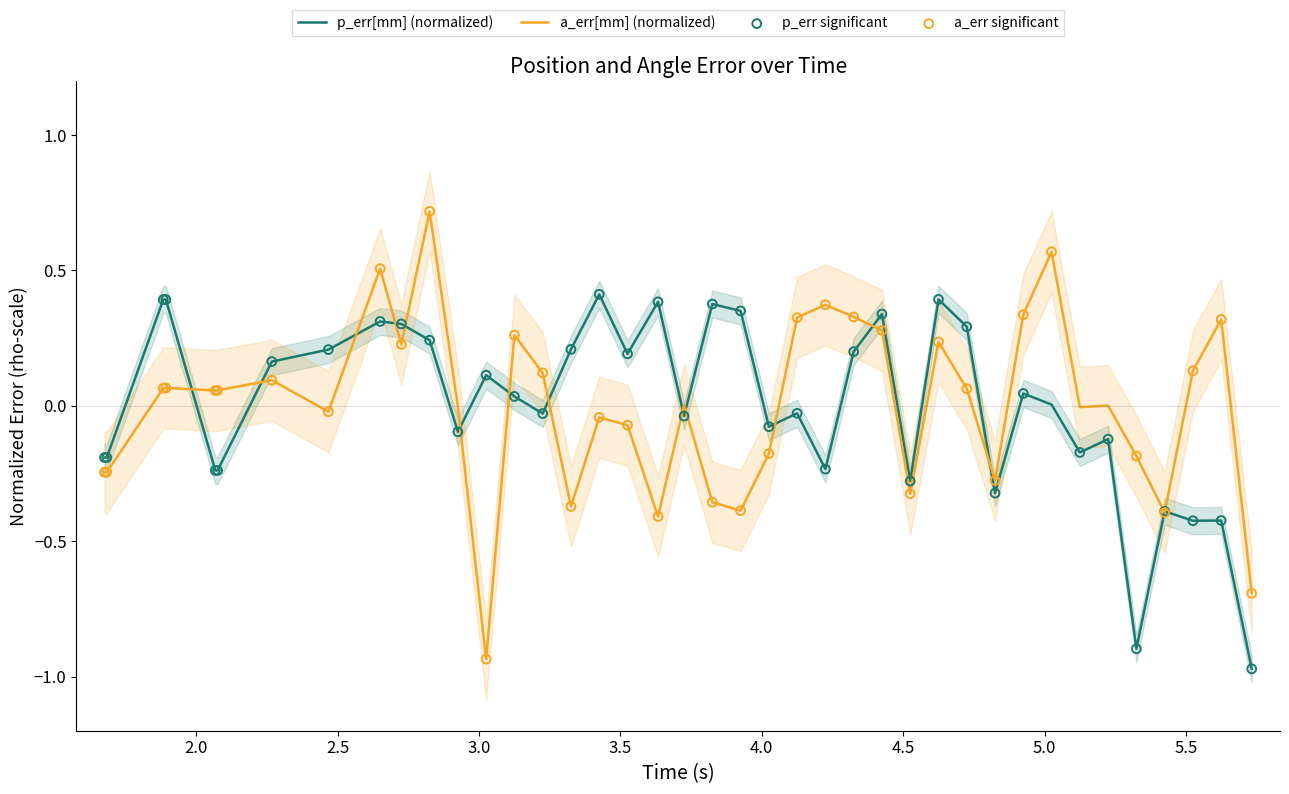

Which series reaches the maximum Y coordinate?

a_err[mm]